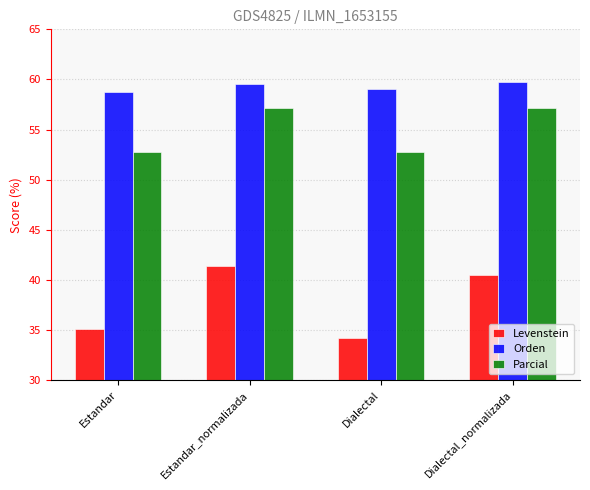

At which label does Levenstein first exceed 40?

Estandar_normalizada